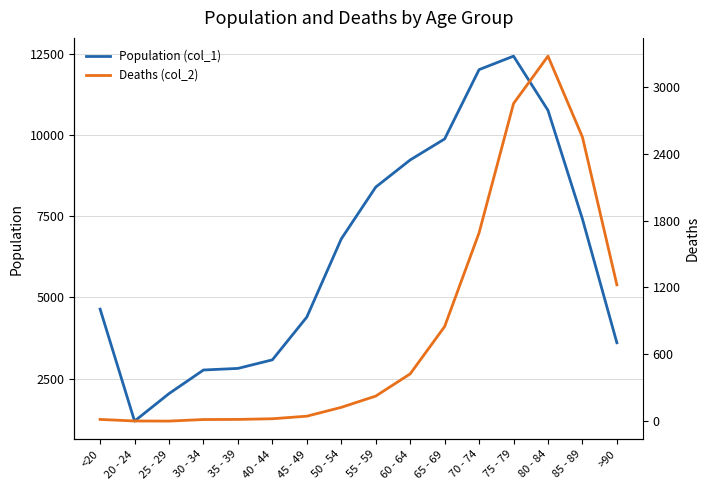

What is the sum of all Population (col_1) values?

101482